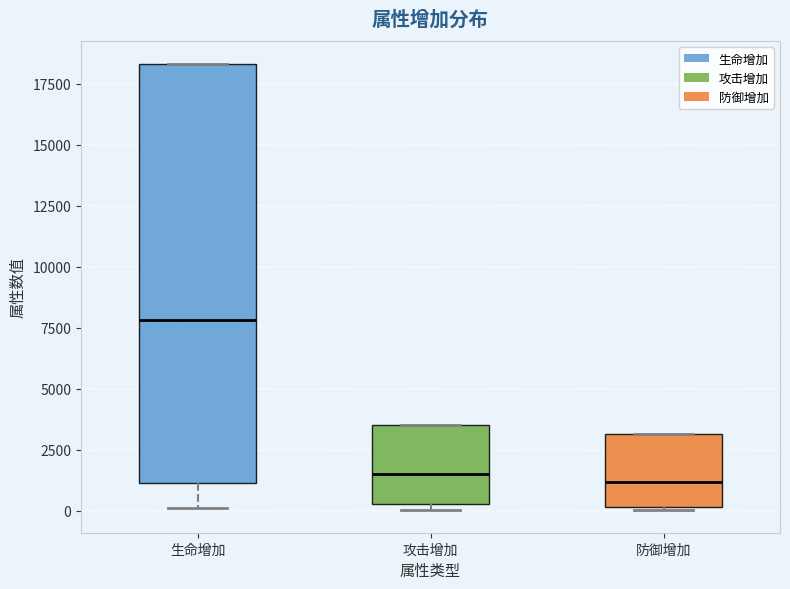

Which box has the highest median line?

生命增加